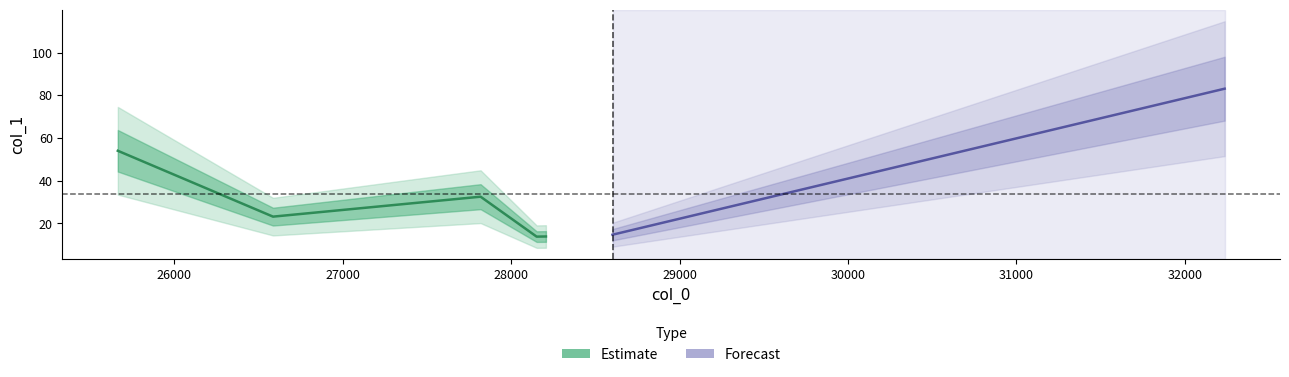

True or false: there are more than 1 points higher than both neighbors.

False